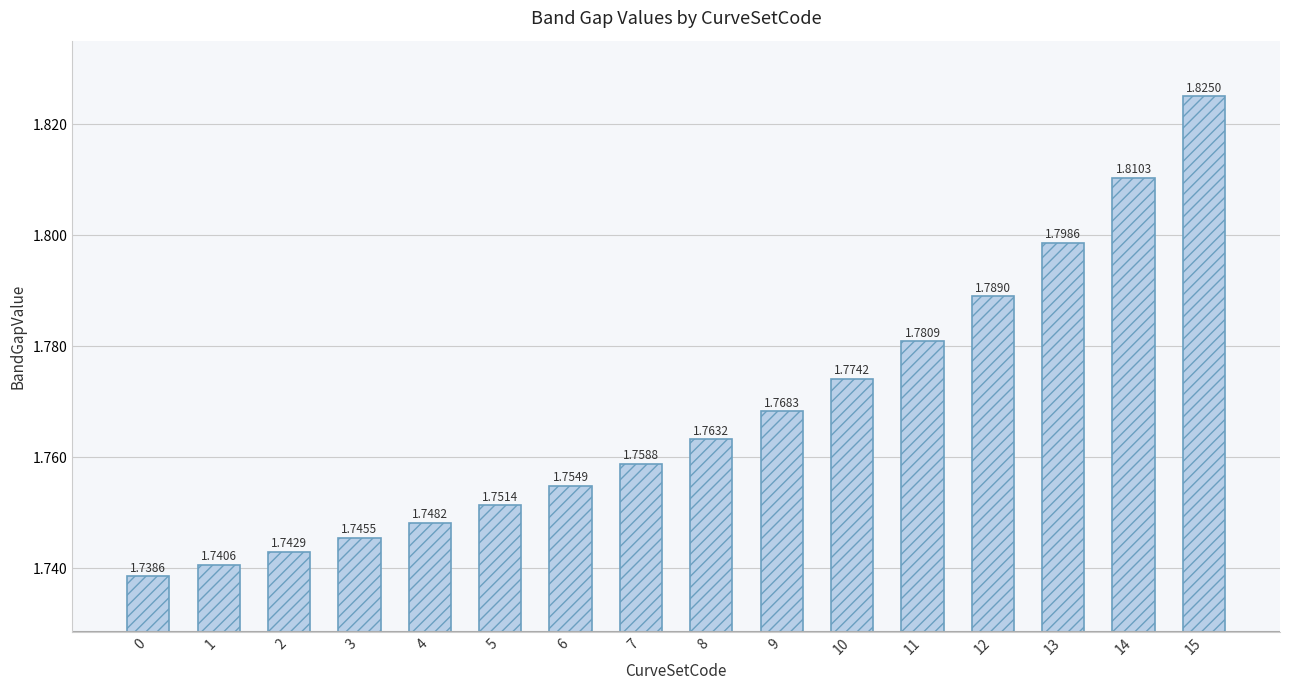

How many bars are there in total?

16